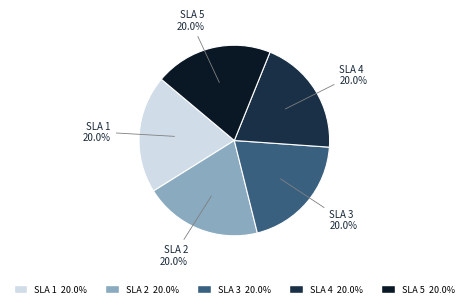

Does any single category account for the majority?

No